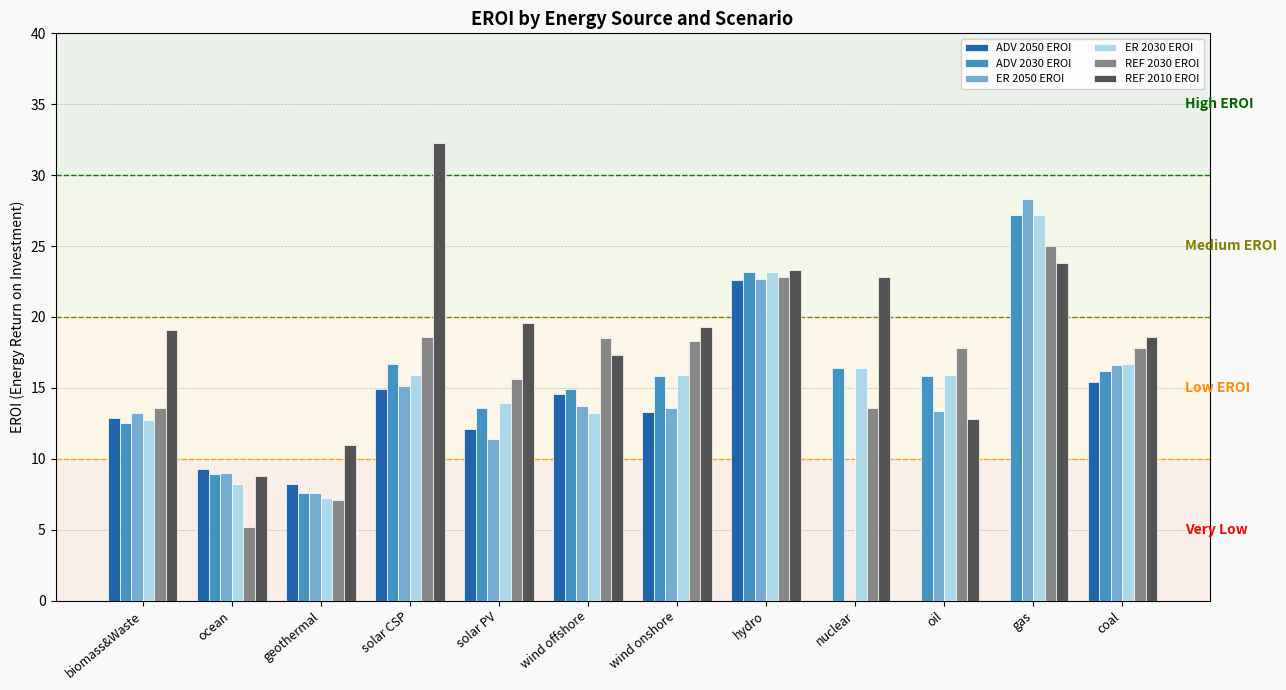

Count the number of data series in this chart.

6